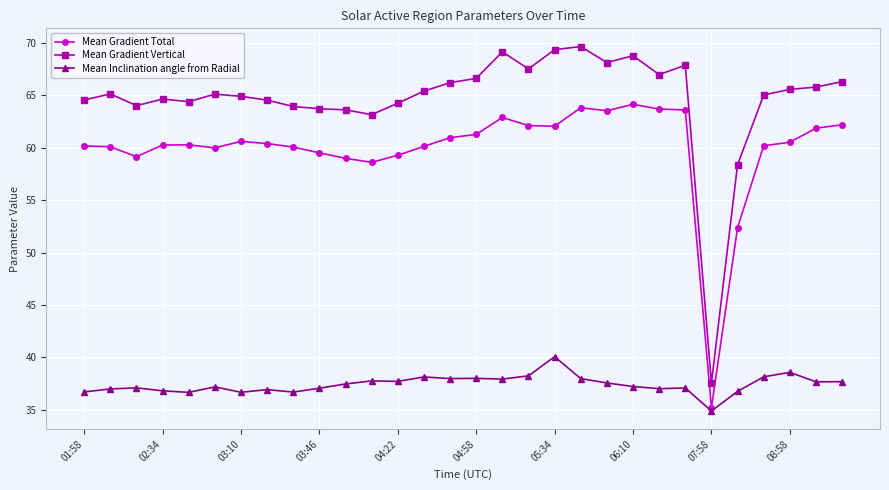

Which series has the largest range (max minus min)?

Mean Gradient Vertical